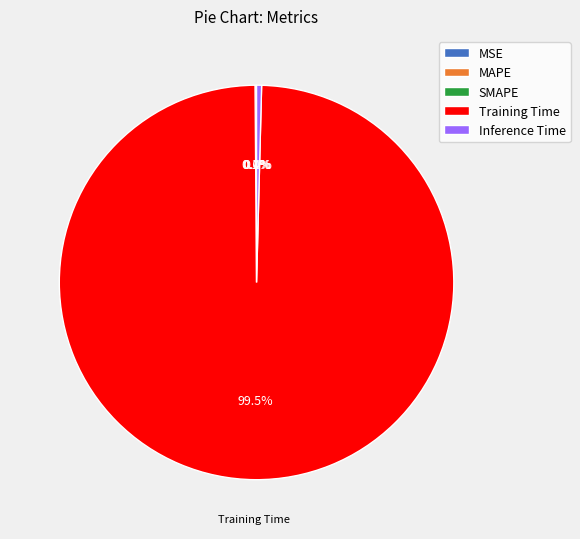

What is the largest slice in the pie chart?

Training Time